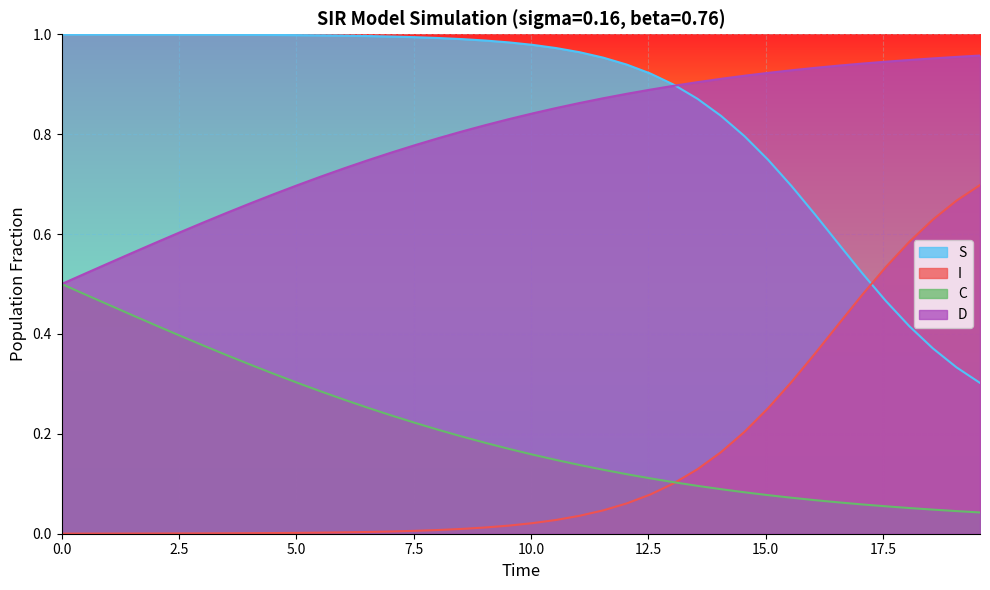

Rank the series by their maximum value, from lowest to highest.

C, I, D, S